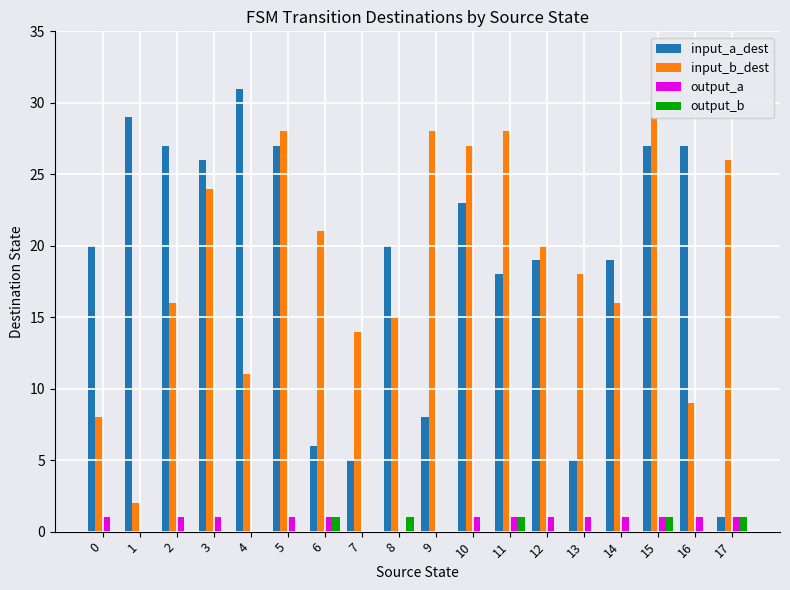

How many bars are there in each group?

4